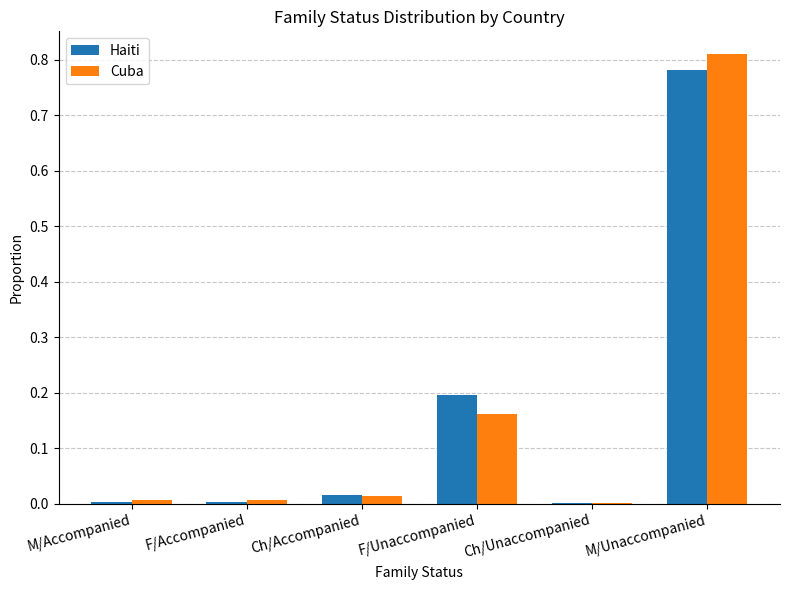

Are the bars grouped side by side (vs. stacked)?

Yes